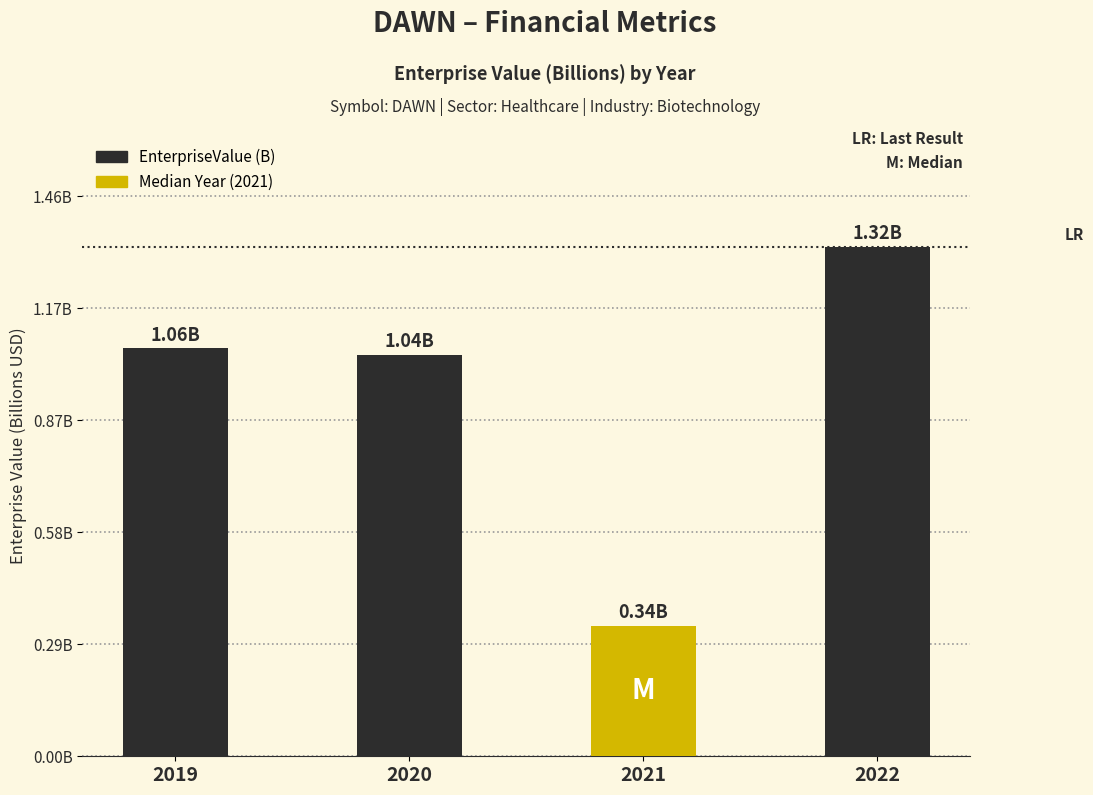

List the labels in order of value, largest first.

2022, 2019, 2020, 2021